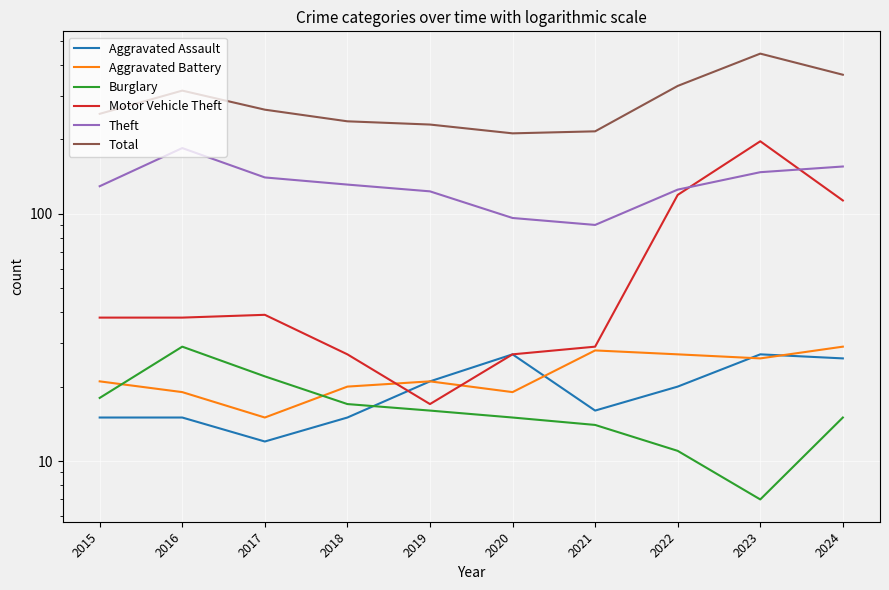

Which series has the largest range (max minus min)?

Total